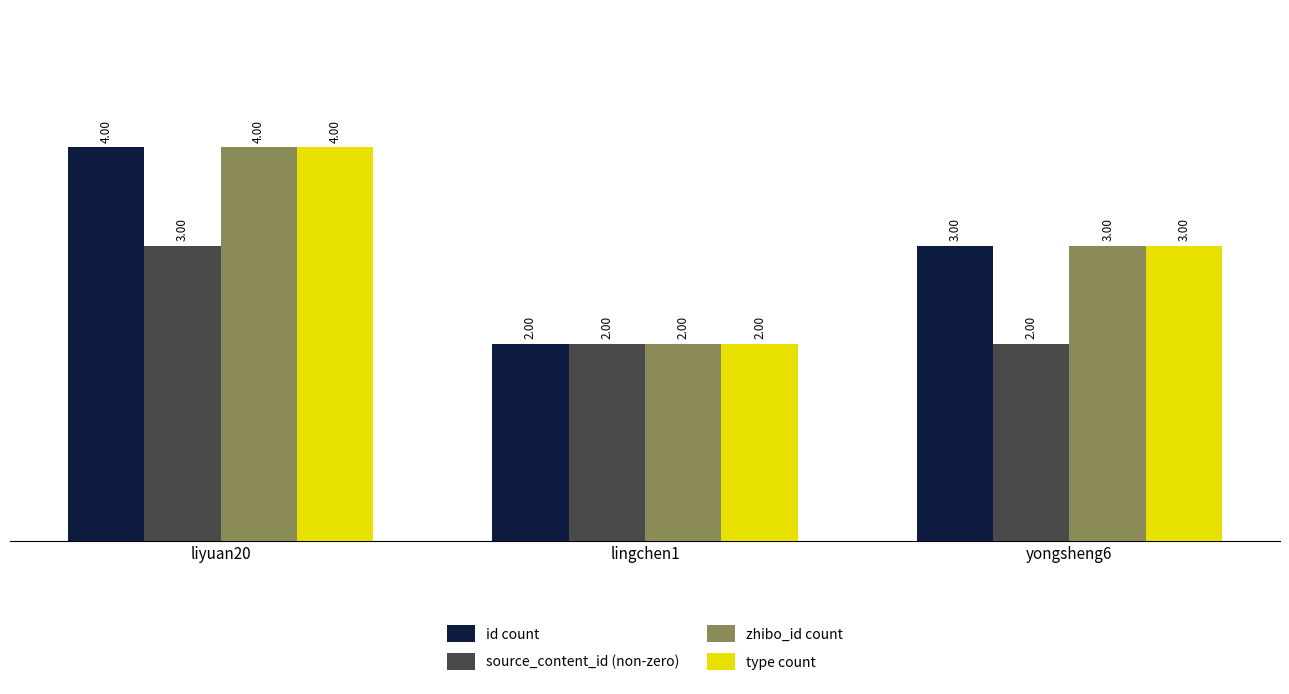

What is the sum of all type count values?

9